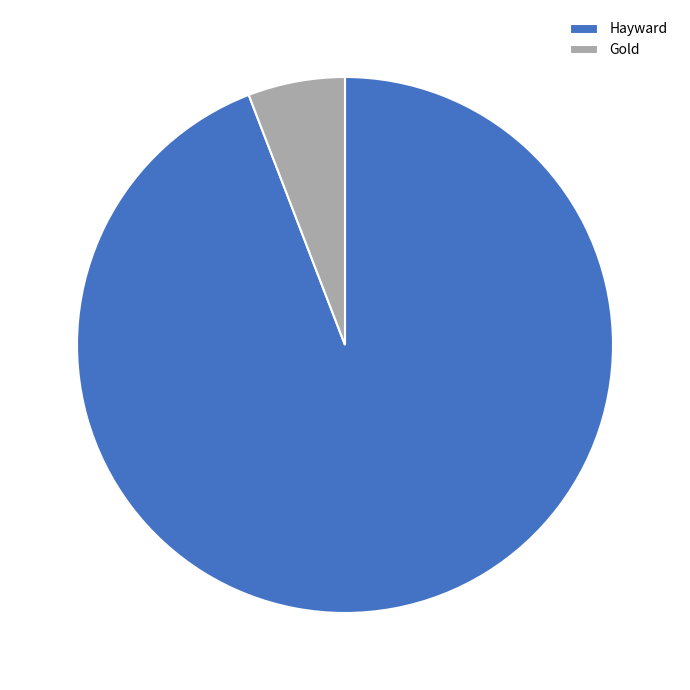

Which category has the smallest portion of the pie?

Gold